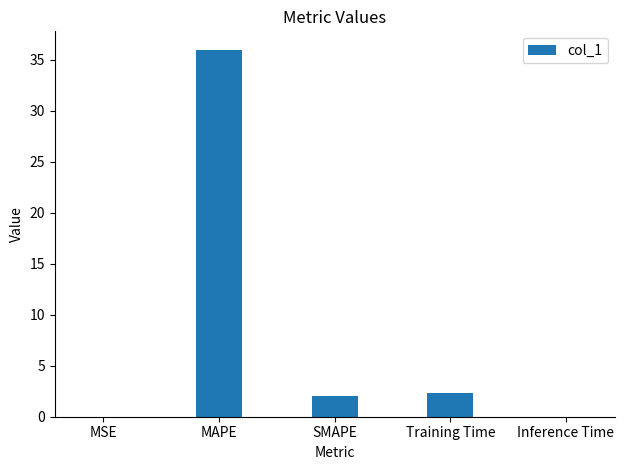

What is the sum of all values?

40.3